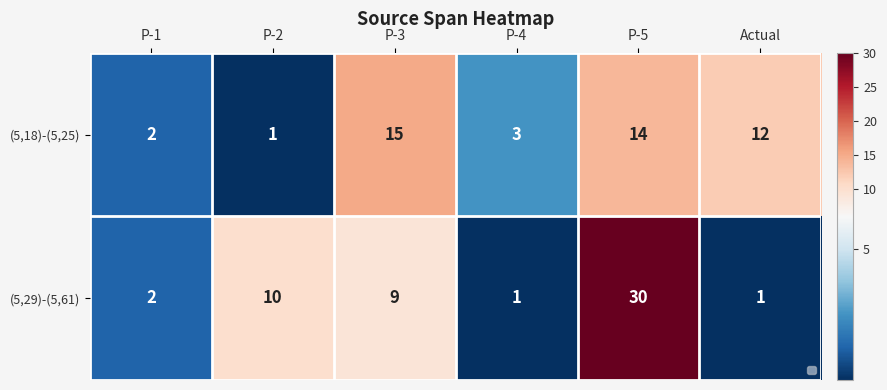

Is it true that (5,18)-(5,25) equals 0 at P-2?

False